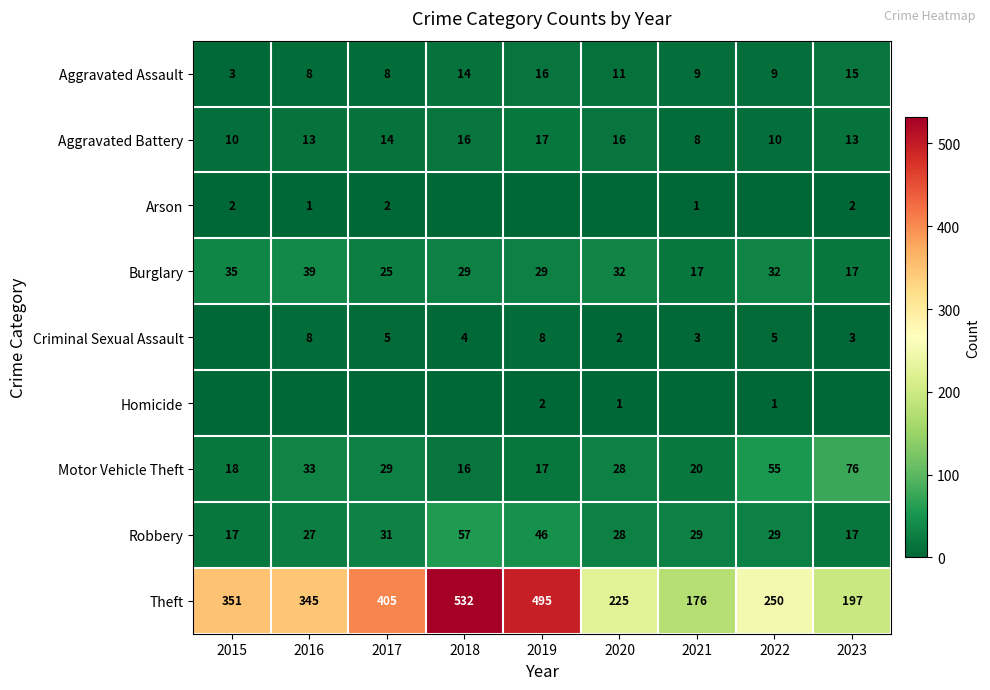

Which category has the lowest value across all series?

2018